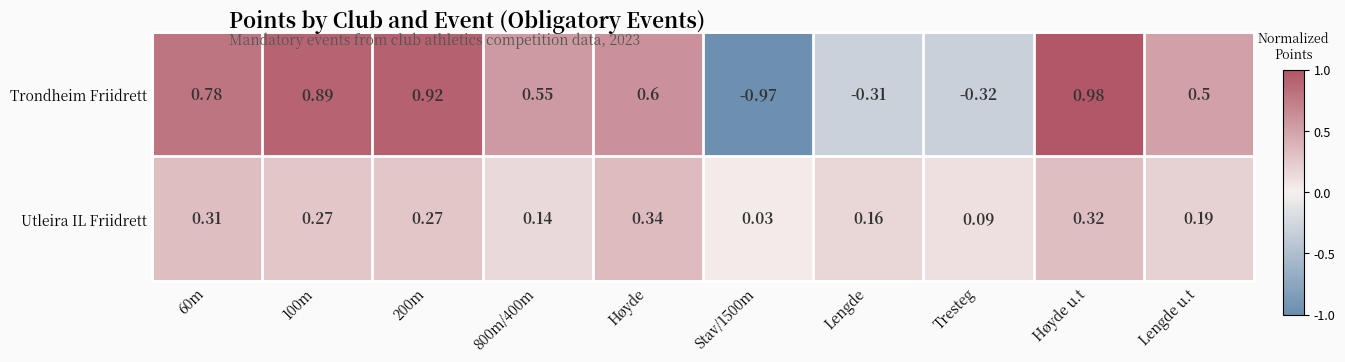

At which label is Trondheim Friidrett closest to 0?

Lengde